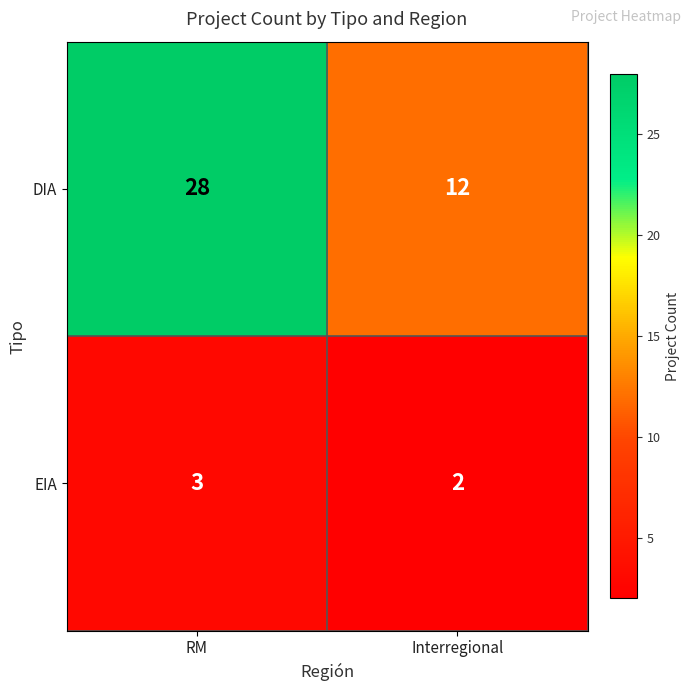

What is the difference between the DIA values at Interregional and RM?

16